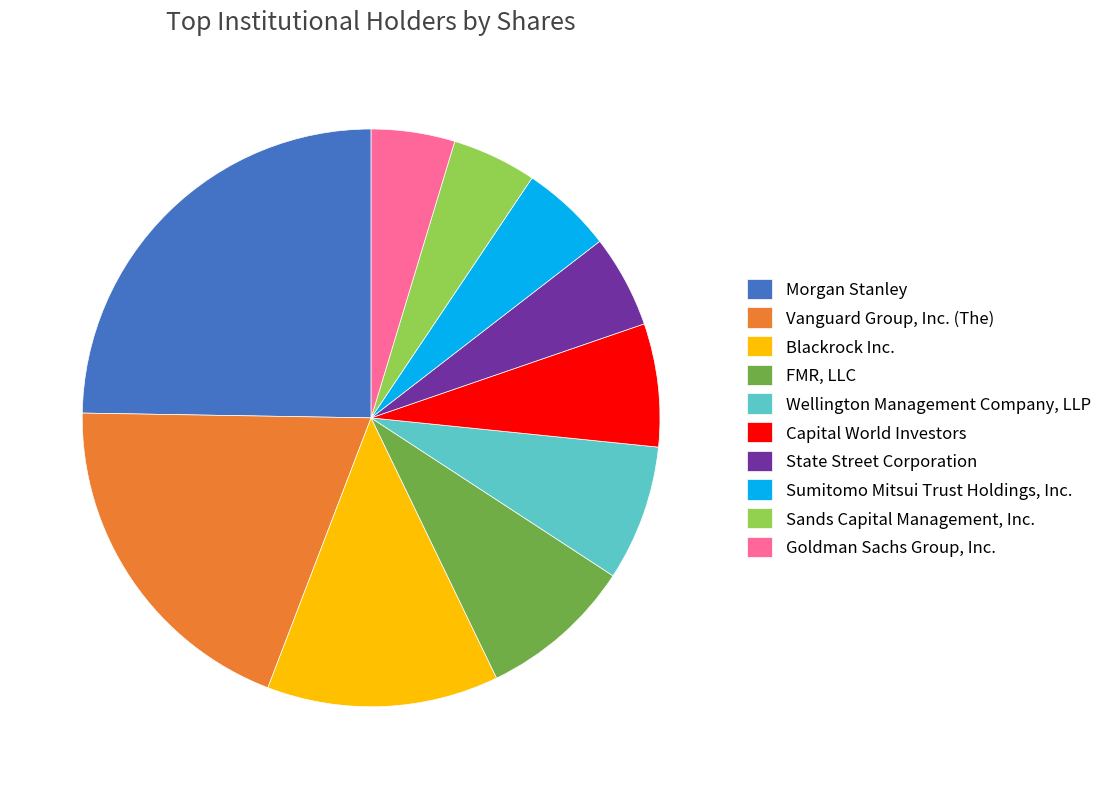

Combined, do Capital World Investors and FMR, LLC account for over 50%?

No